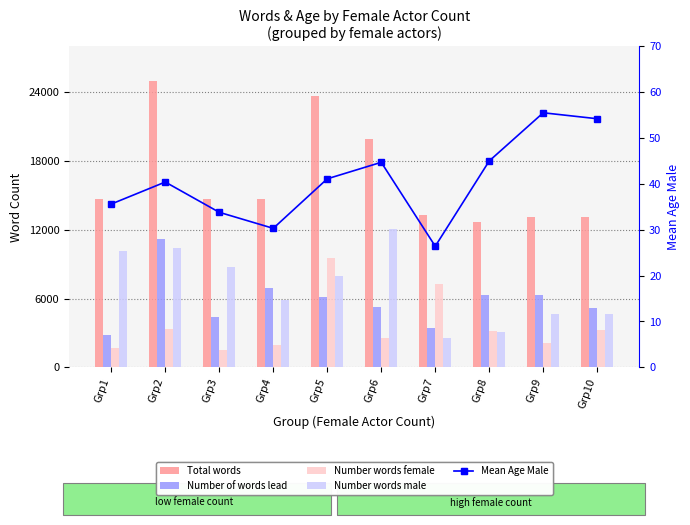

What is the value of the Total words bar at the 10th from the left?

13116.0